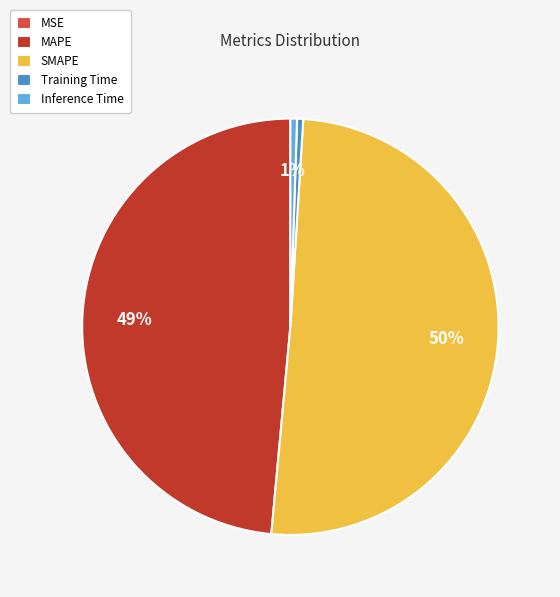

Rank the categories by value from highest to lowest.

SMAPE, MAPE, Inference Time, Training Time, MSE